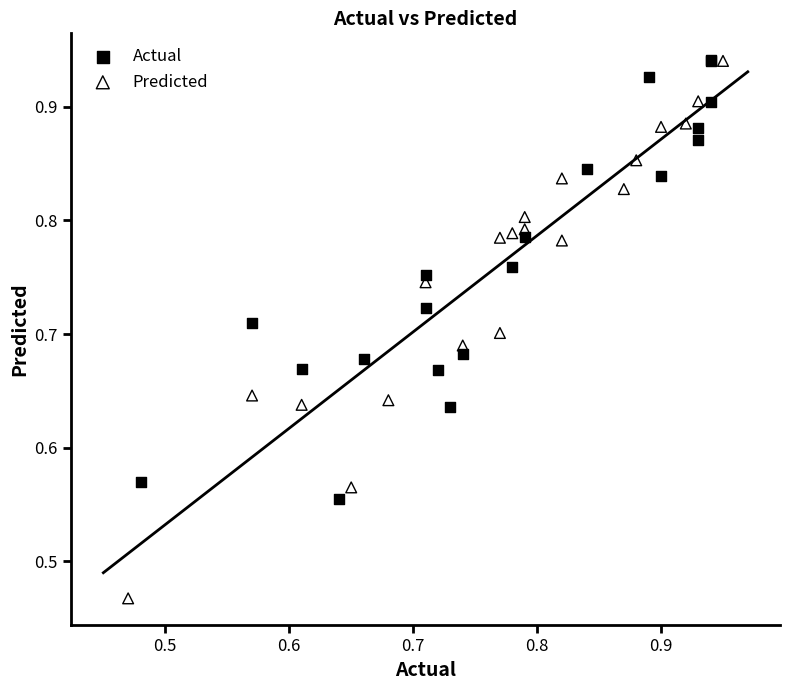

Which series reaches the minimum Y coordinate?

Predicted